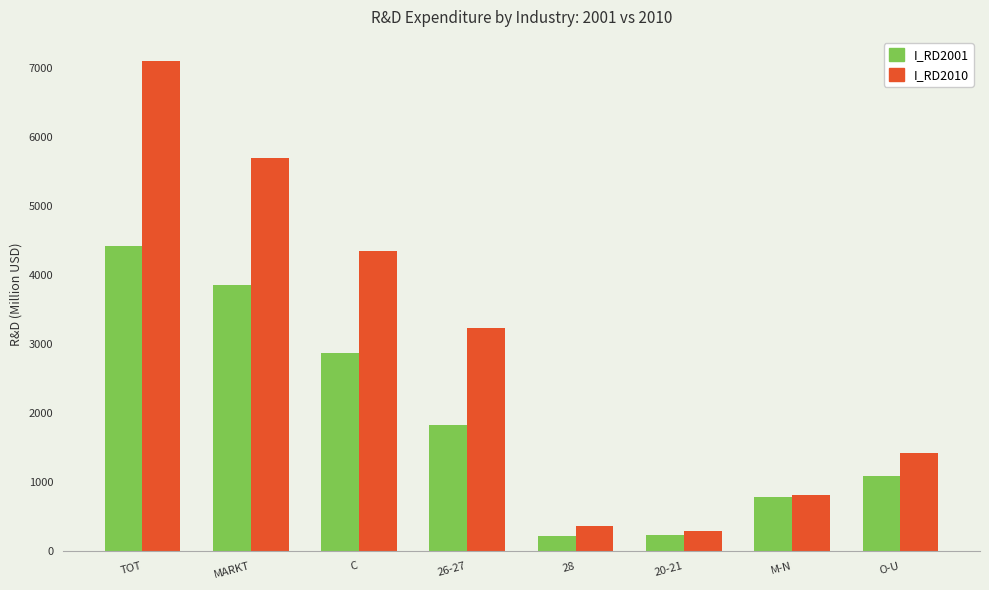

What is the minimum value shown in the chart?

218